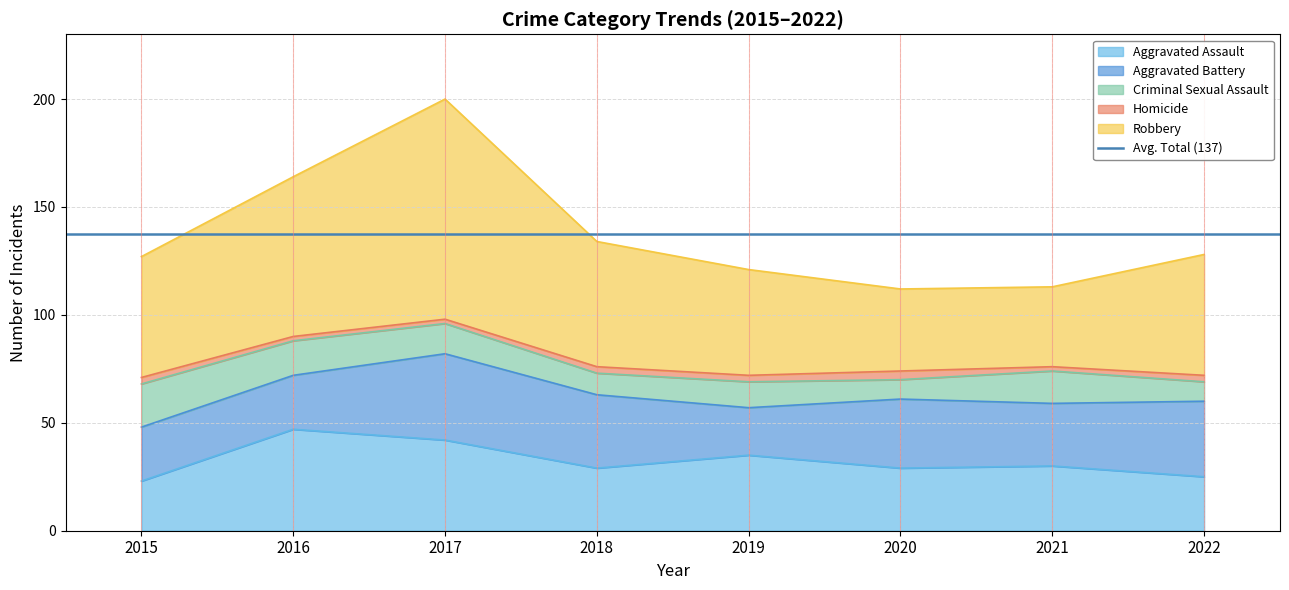

The Homicide series shows 1 at 2016. True or false?

False